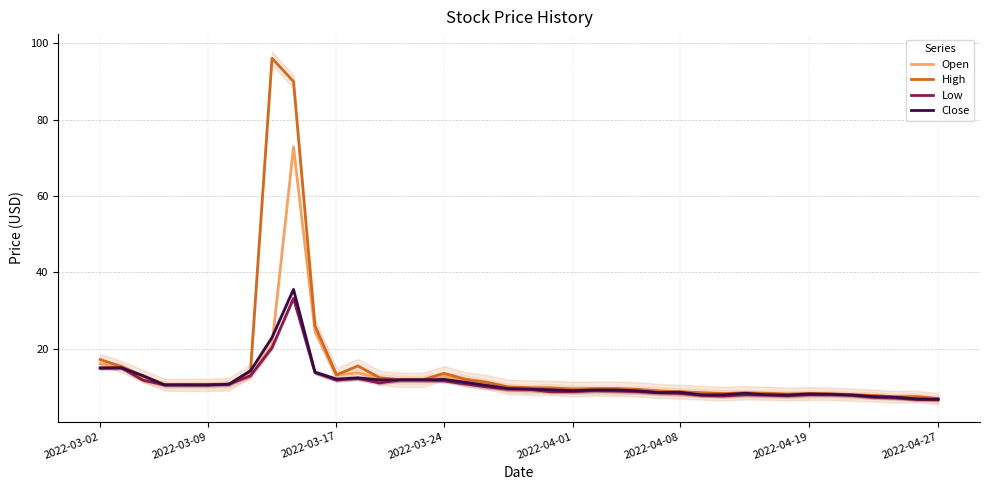

Is the value of Low at 9 greater than the value of Close at 28?

Yes